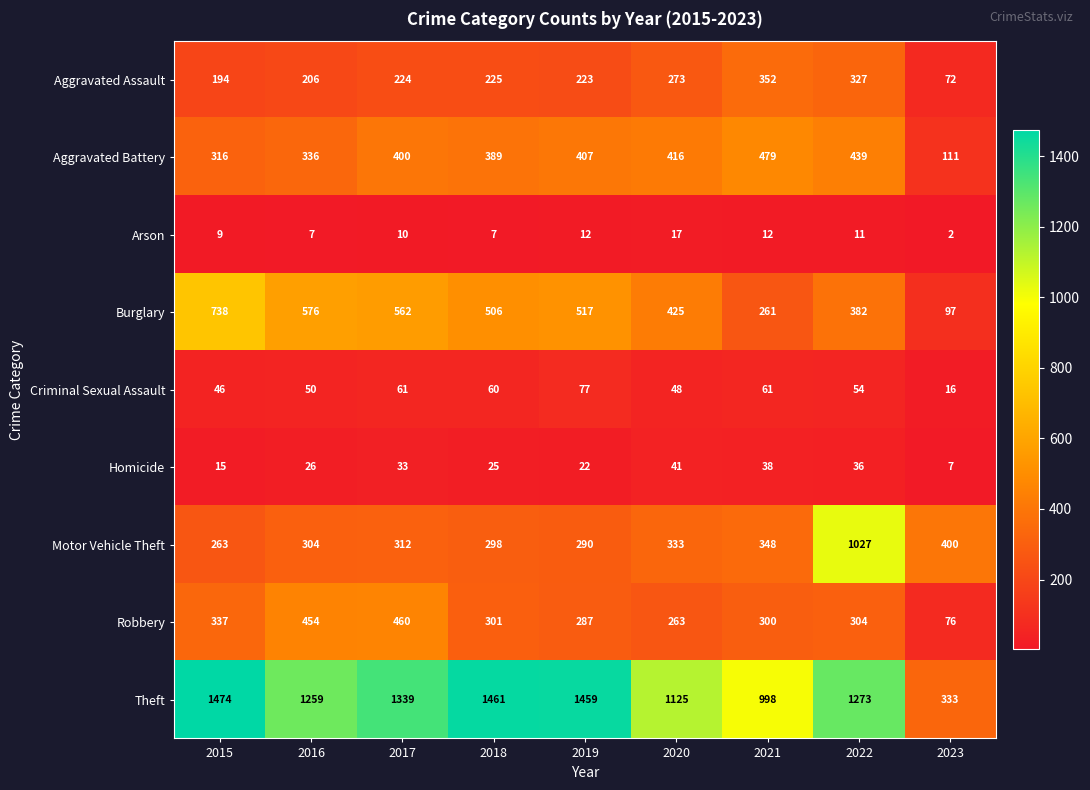

What is the approximate value of Robbery at 2019, to the nearest 50?

300